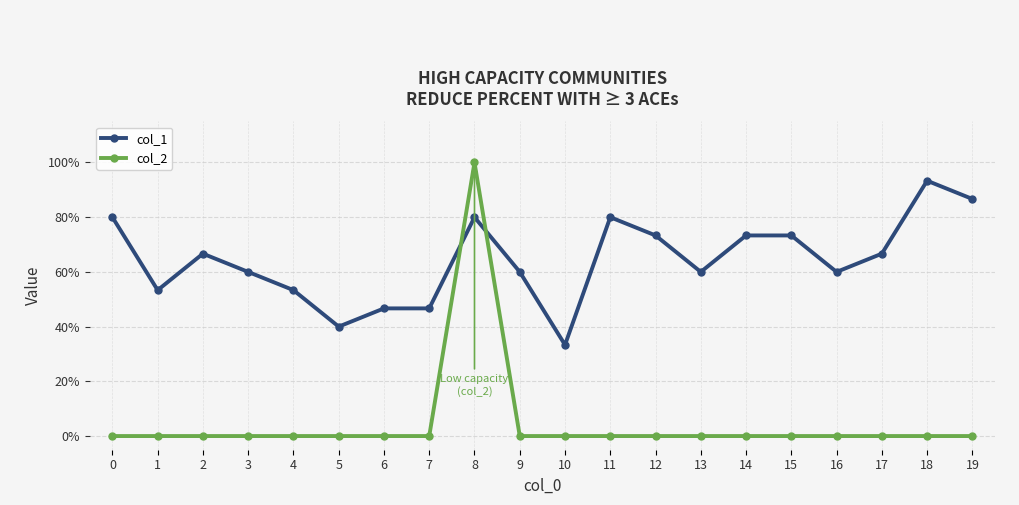

At which category does col_2 reach its first local peak?

8